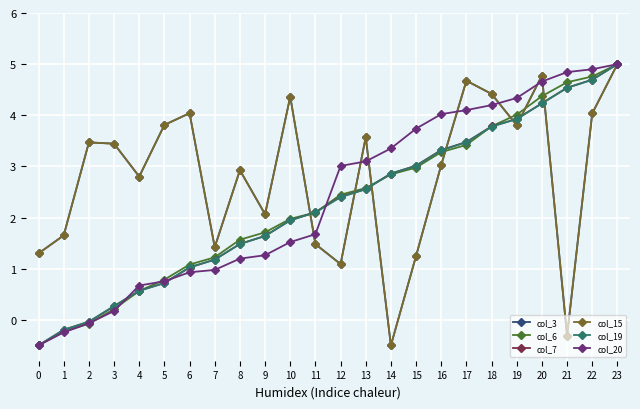

What value does the col_15 series have at 23?

5.0